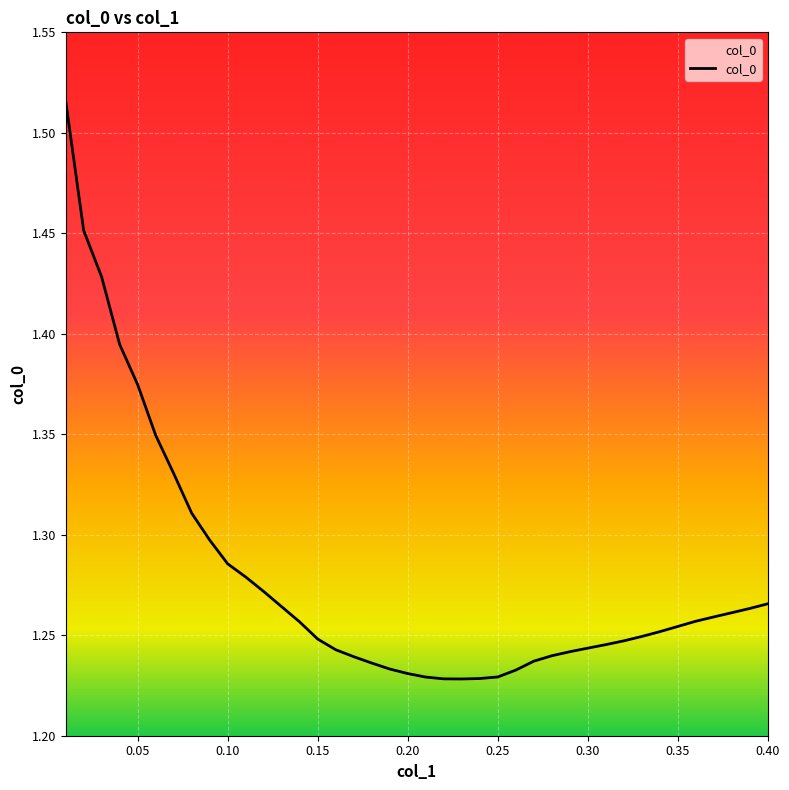

What is the difference between the maximum and minimum values?

0.3